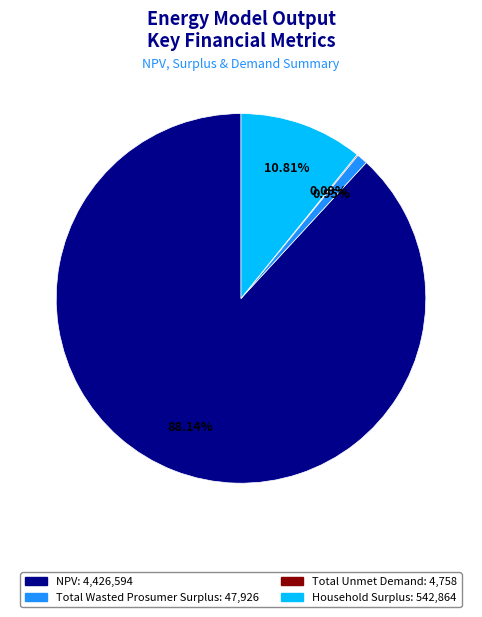

What is the largest slice in the pie chart?

NPV